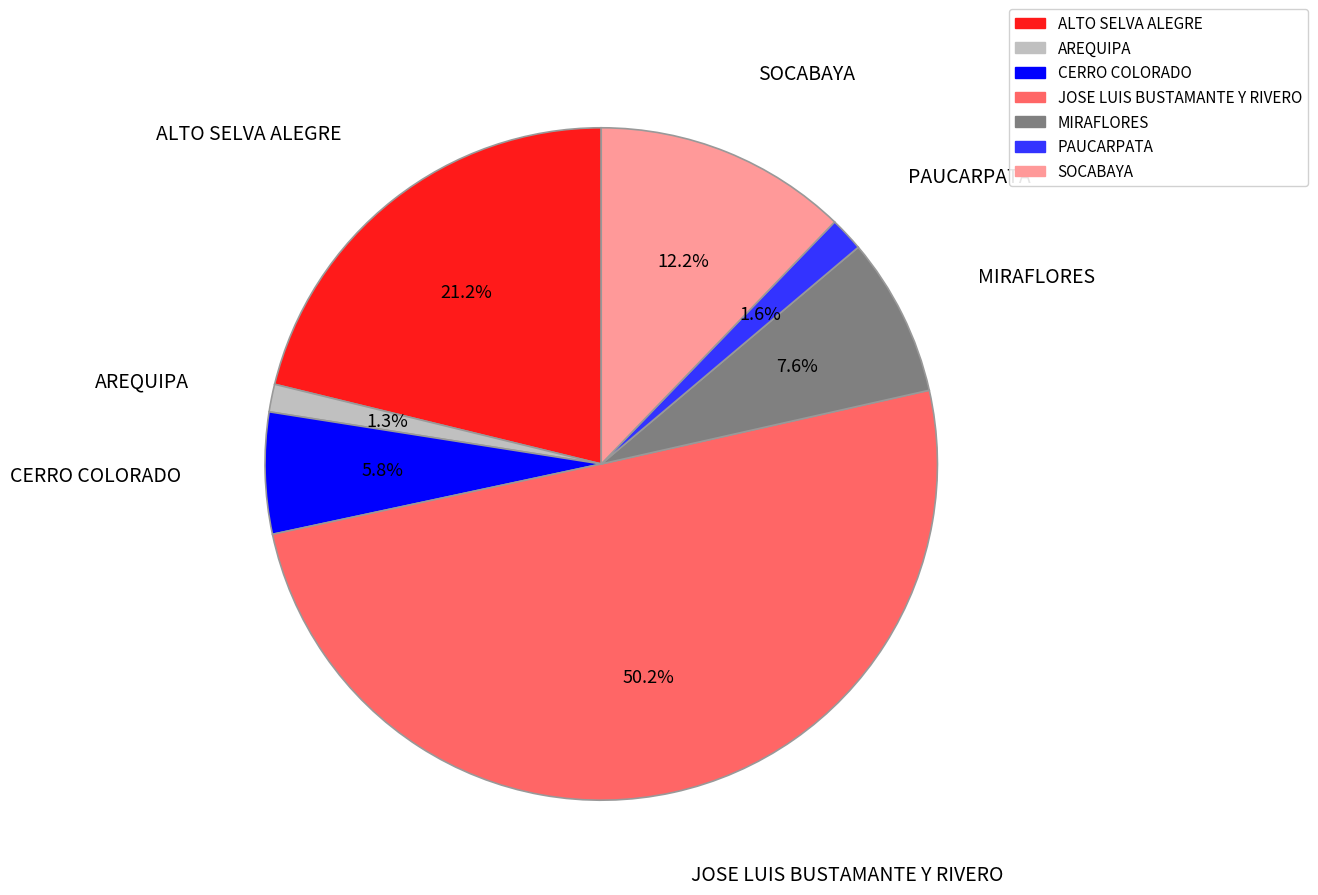

What is the largest slice in the pie chart?

JOSE LUIS BUSTAMANTE Y RIVERO